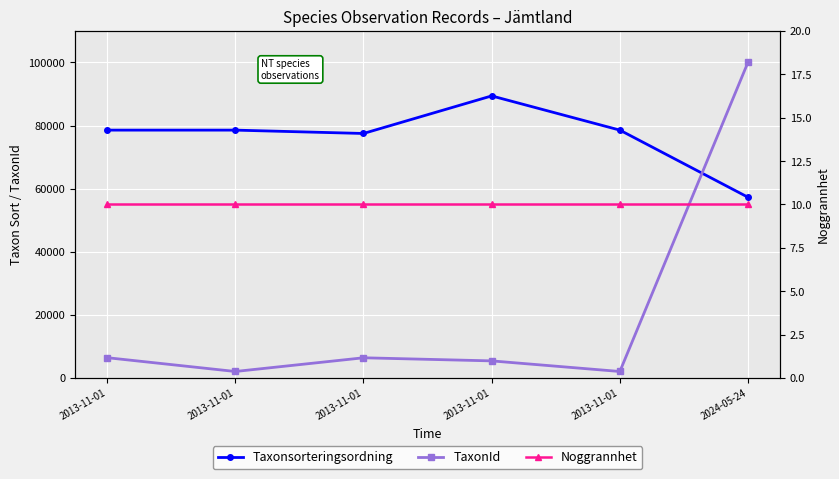

Is it true that TaxonId equals 2081 at 2013-11-01?

True